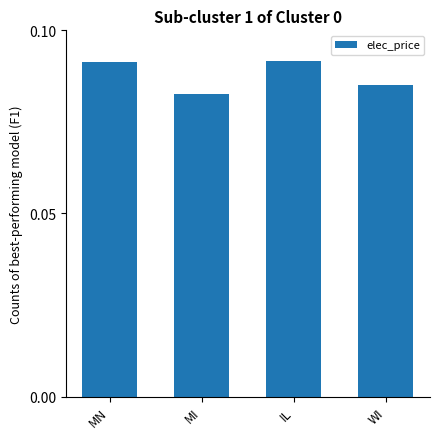

The chart shows a value of 0.2 at MN. True or false?

False